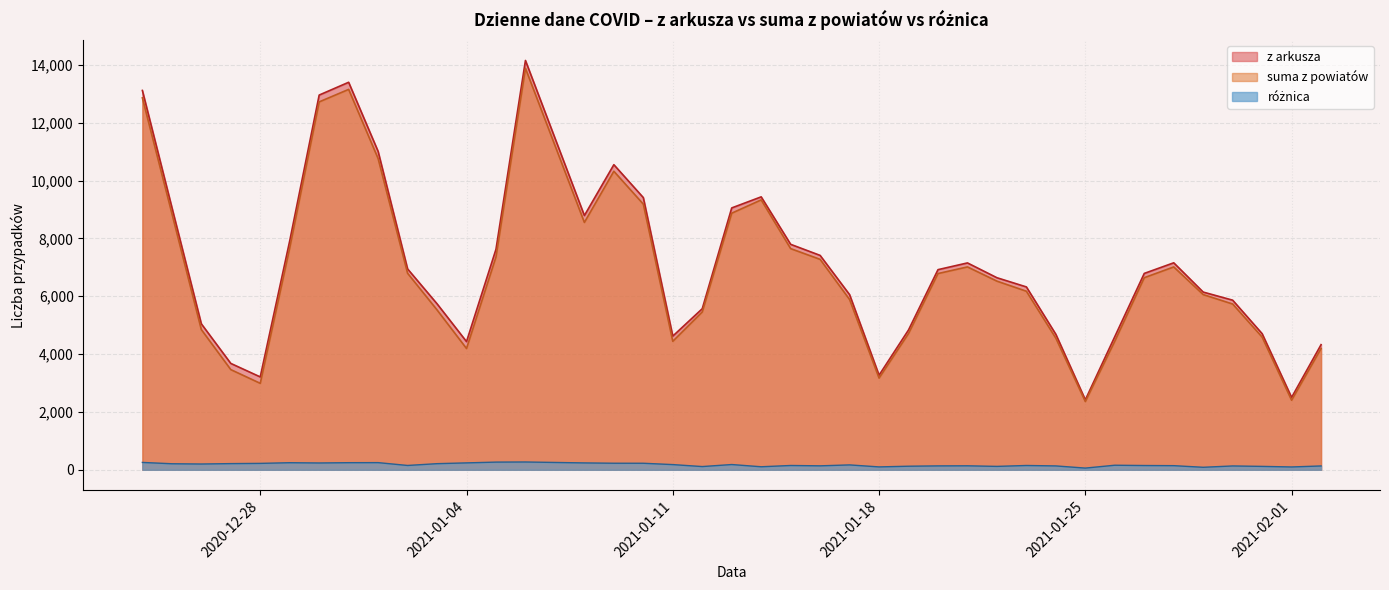

Which series has the largest range (max minus min)?

z arkusza